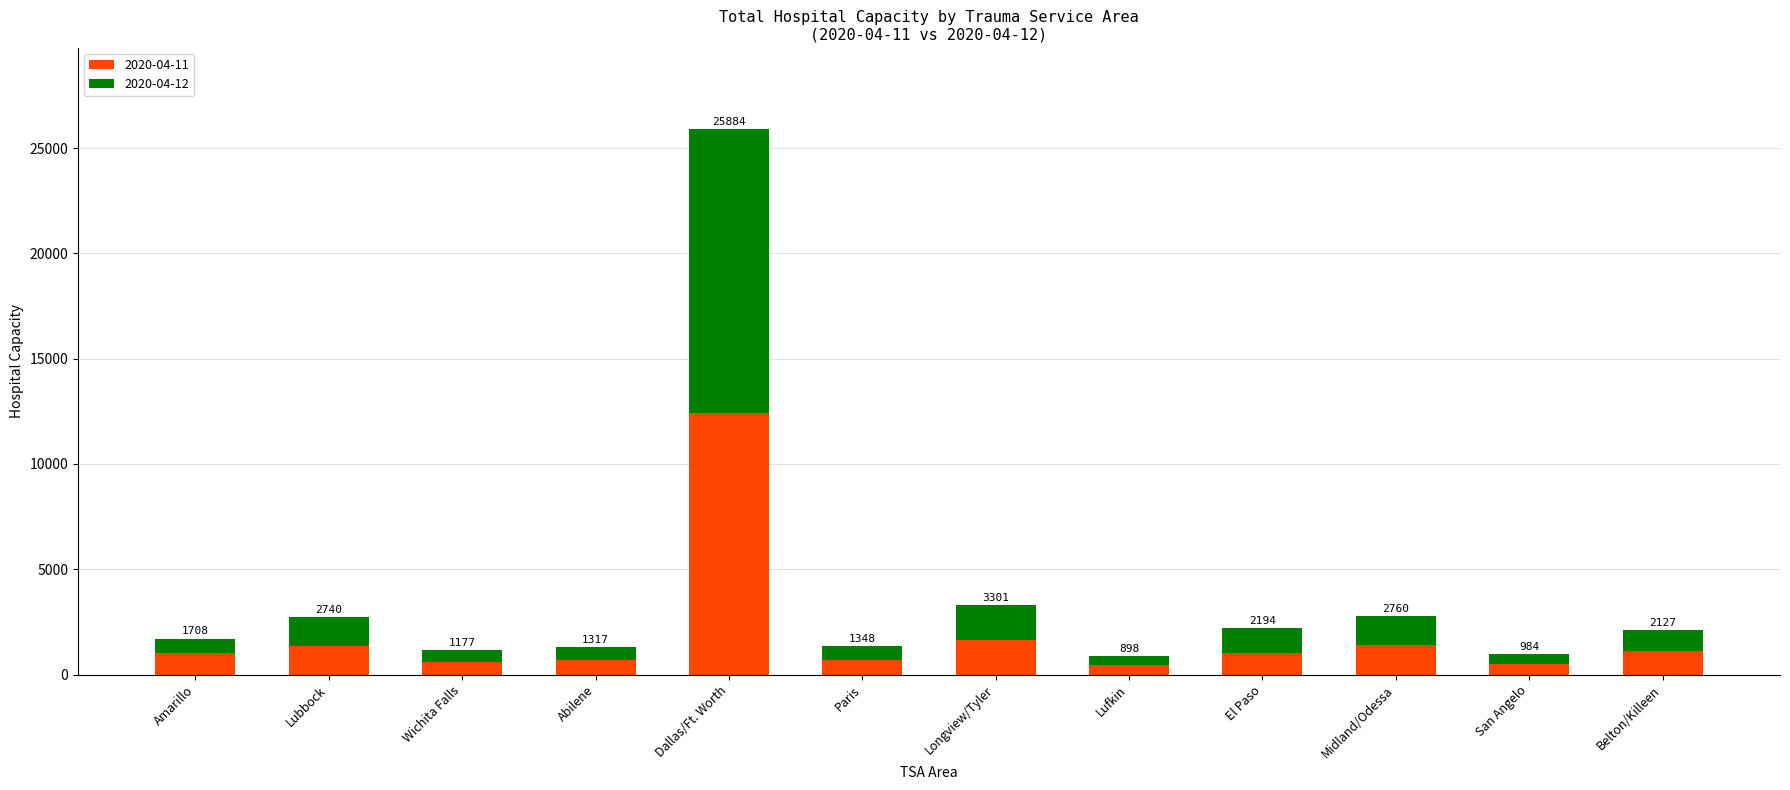

What is the label of the 4th bar from the left?

Abilene